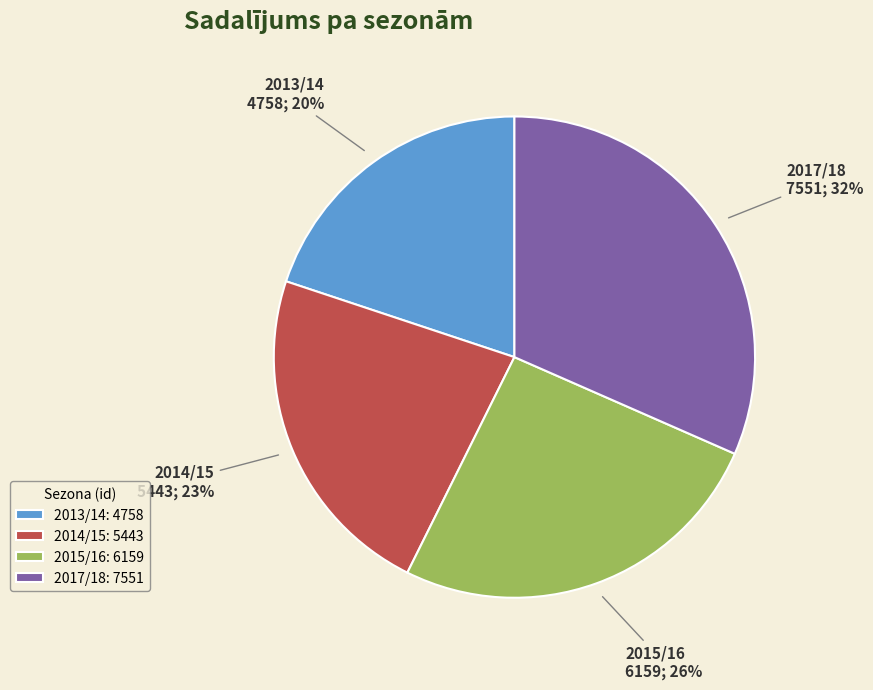

Count the number of slices in the pie.

4